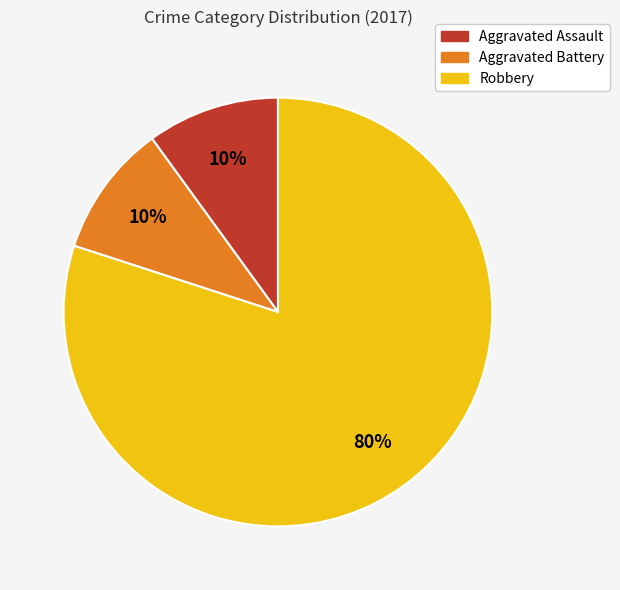

Which slice represents more than half of the pie?

Robbery